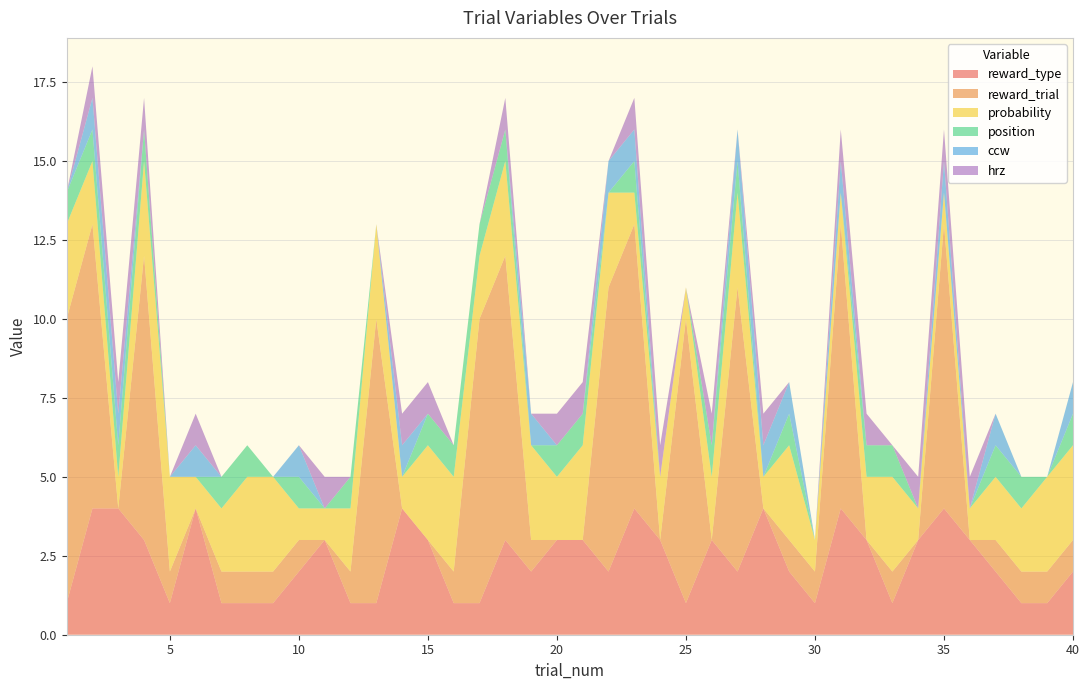

Reading left to right, list all the values displayed in this chart.

reward_type: 1=1	2=4	3=4	4=3	5=1	6=4	7=1	8=1	9=1	10=2	11=3	12=1	13=1	14=4	15=3	16=1	17=1	18=3	19=2	20=3	21=3	22=2	23=4	24=3	25=1	26=3	27=2	28=4	29=2	30=1	31=4	32=3	33=1	34=3	35=4	36=3	37=2	38=1	39=1	40=2
reward_trial: 1=9	2=9	3=0	4=9	5=1	6=0	7=1	8=1	9=1	10=1	11=0	12=1	13=9	14=0	15=0	16=1	17=9	18=9	19=1	20=0	21=0	22=9	23=9	24=0	25=9	26=0	27=9	28=0	29=1	30=1	31=9	32=0	33=1	34=0	35=9	36=0	37=1	38=1	39=1	40=1
probability: 1=3	2=2	3=1	4=3	5=3	6=1	7=2	8=3	9=3	10=1	11=1	12=2	13=3	14=1	15=3	16=3	17=2	18=3	19=3	20=2	21=3	22=3	23=1	24=2	25=1	26=2	27=3	28=1	29=3	30=1	31=1	32=2	33=3	34=1	35=1	36=1	37=2	38=2	39=3	40=3
position: 1=1	2=1	3=1	4=1	5=0	6=0	7=1	8=1	9=0	10=1	11=0	12=1	13=0	14=0	15=1	16=1	17=1	18=1	19=0	20=1	21=1	22=0	23=1	24=0	25=0	26=1	27=1	28=0	29=1	30=0	31=0	32=1	33=1	34=0	35=0	36=0	37=1	38=1	39=0	40=1
ccw: 1=0	2=1	3=1	4=0	5=0	6=1	7=0	8=0	9=0	10=1	11=0	12=0	13=0	14=1	15=0	16=0	17=0	18=0	19=1	20=0	21=0	22=1	23=1	24=0	25=0	26=0	27=1	28=1	29=1	30=0	31=1	32=0	33=0	34=0	35=1	36=0	37=1	38=0	39=0	40=1
hrz: 1=0	2=1	3=1	4=1	5=0	6=1	7=0	8=0	9=0	10=0	11=1	12=0	13=0	14=1	15=1	16=0	17=0	18=1	19=0	20=1	21=1	22=0	23=1	24=1	25=0	26=1	27=0	28=1	29=0	30=0	31=1	32=1	33=0	34=1	35=1	36=1	37=0	38=0	39=0	40=0